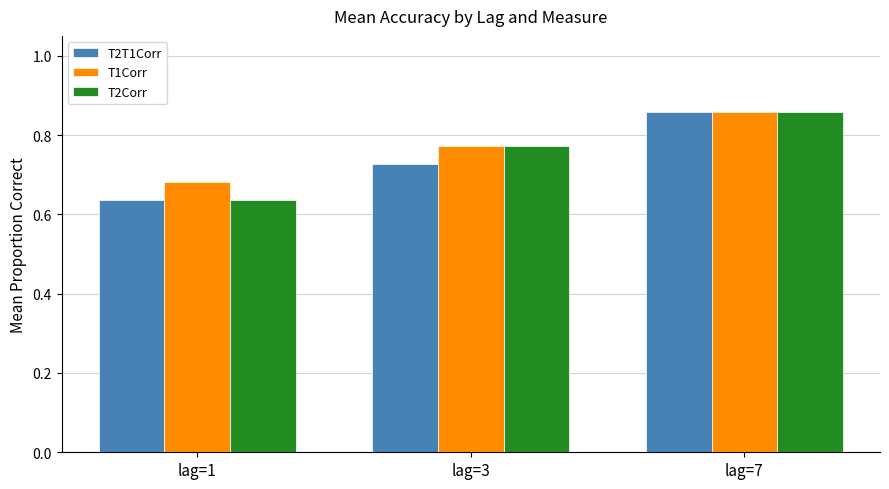

List the series in order of their overall mean, highest first.

T1Corr, T2Corr, T2T1Corr